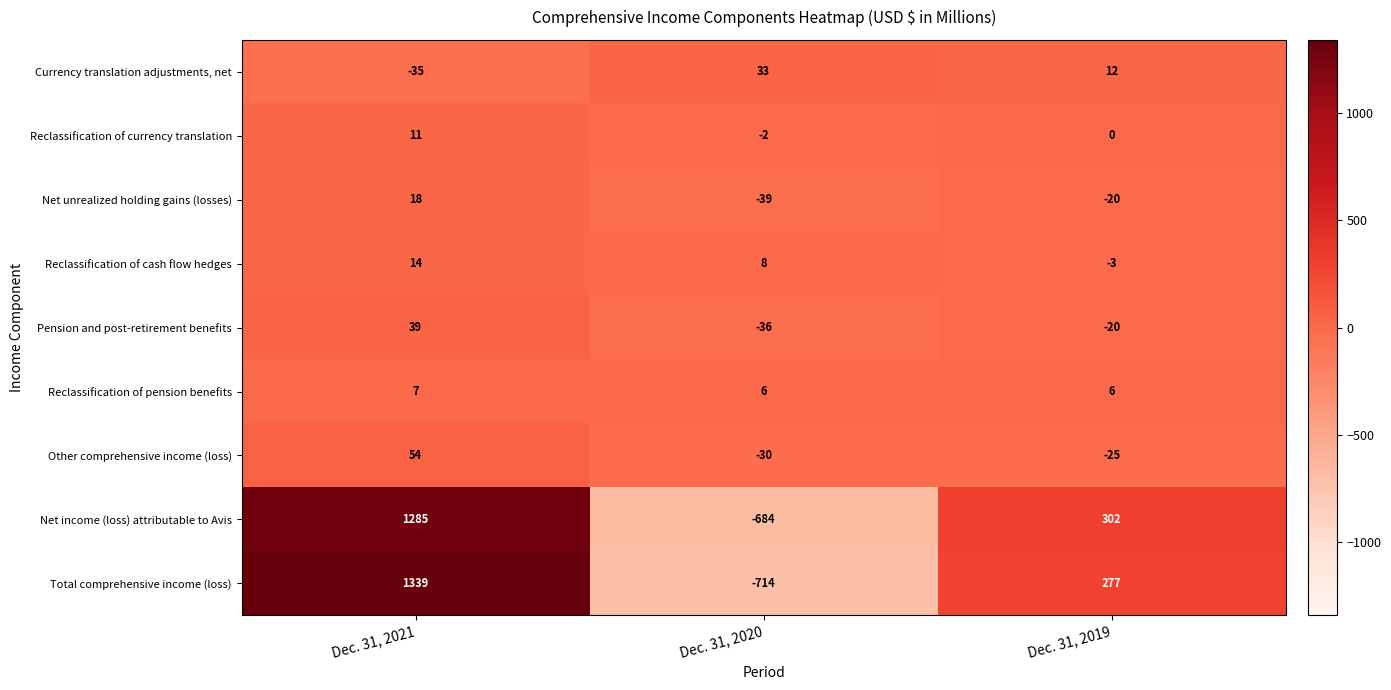

How many data points in Reclassification of currency translation are less than 0?

1